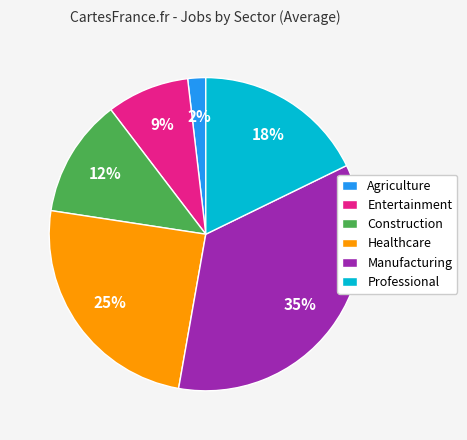

Count the number of slices in the pie.

6